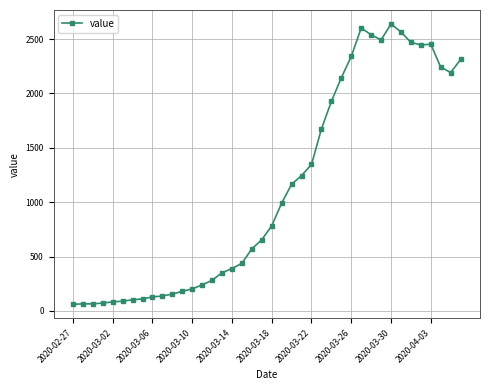

True or false: there are more than 0 points higher than both neighbors.

True